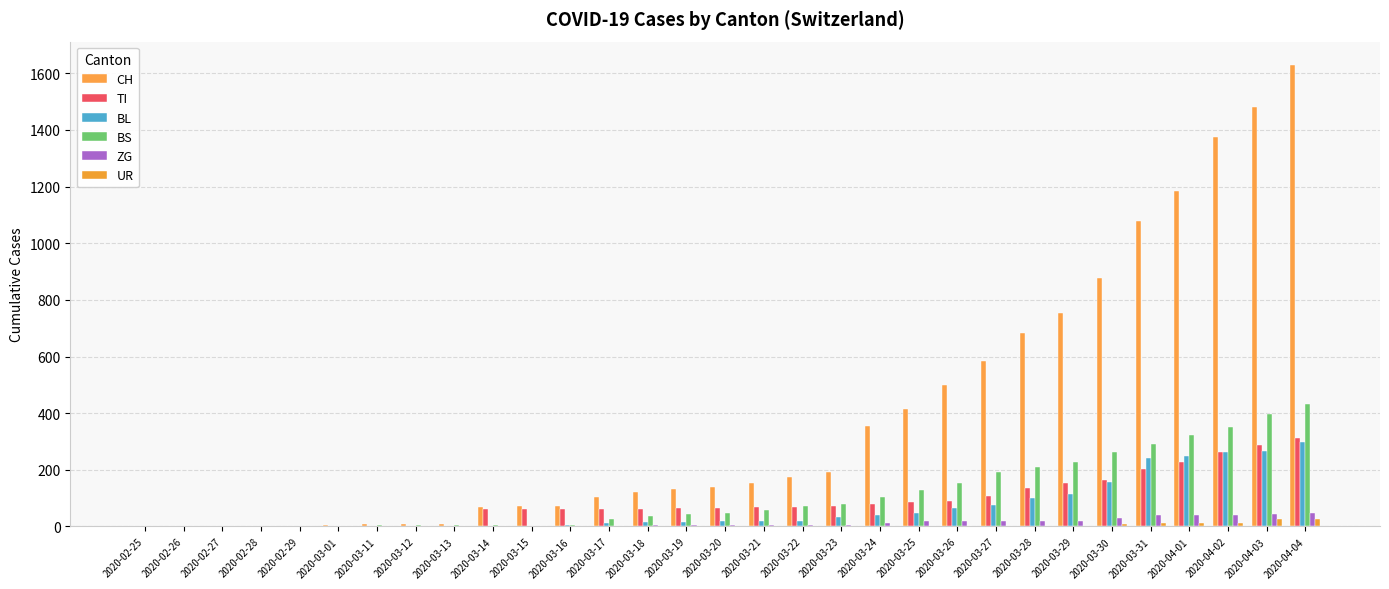

What is the sum of the CH values at 2020-04-04 and 2020-02-26?

1630